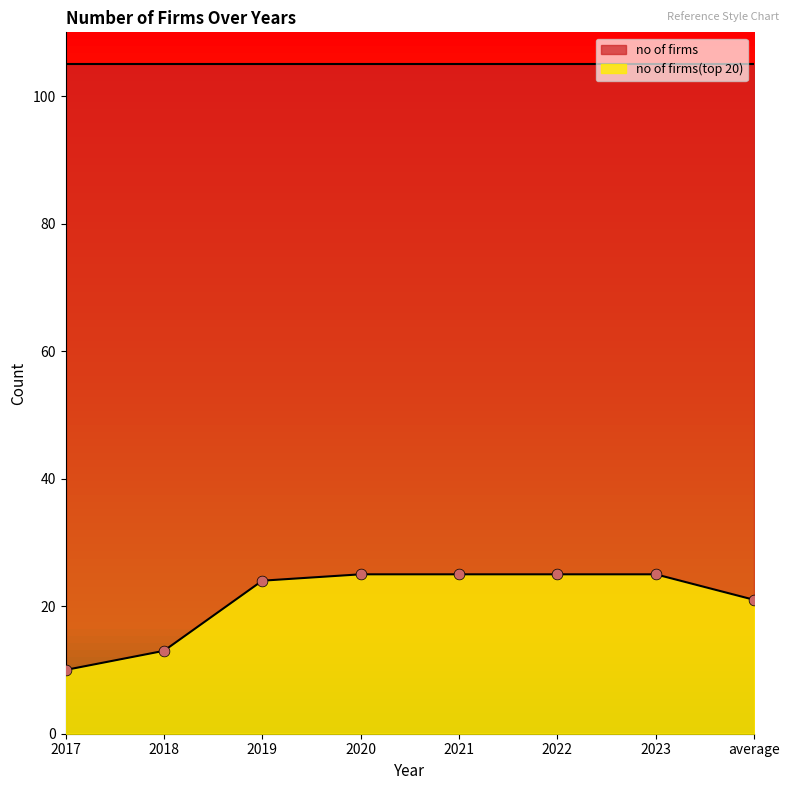

What is the ratio of the value at 2018 to the value at average?

0.6